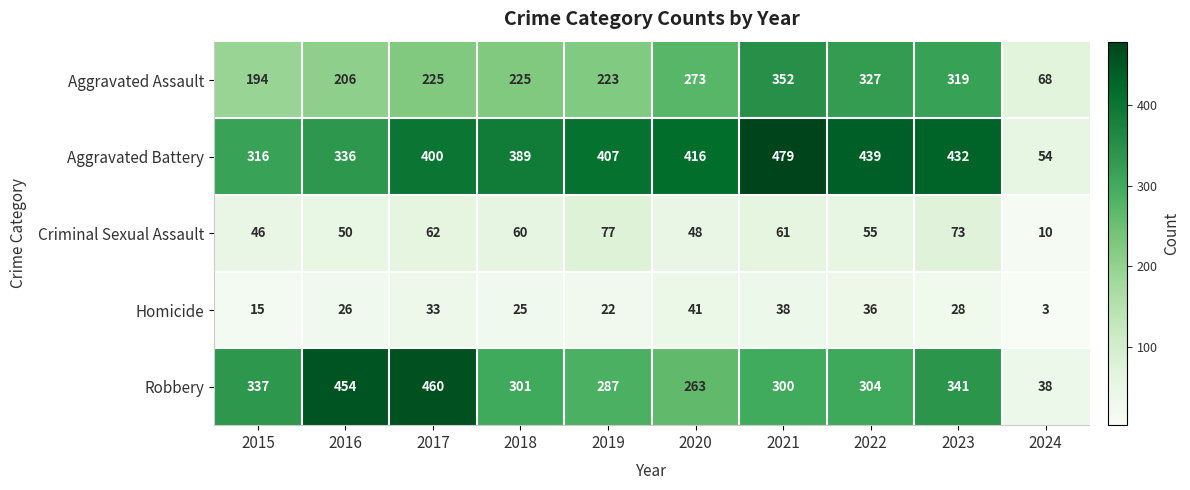

The value of Aggravated Battery at 2022 is 152. True or false?

False